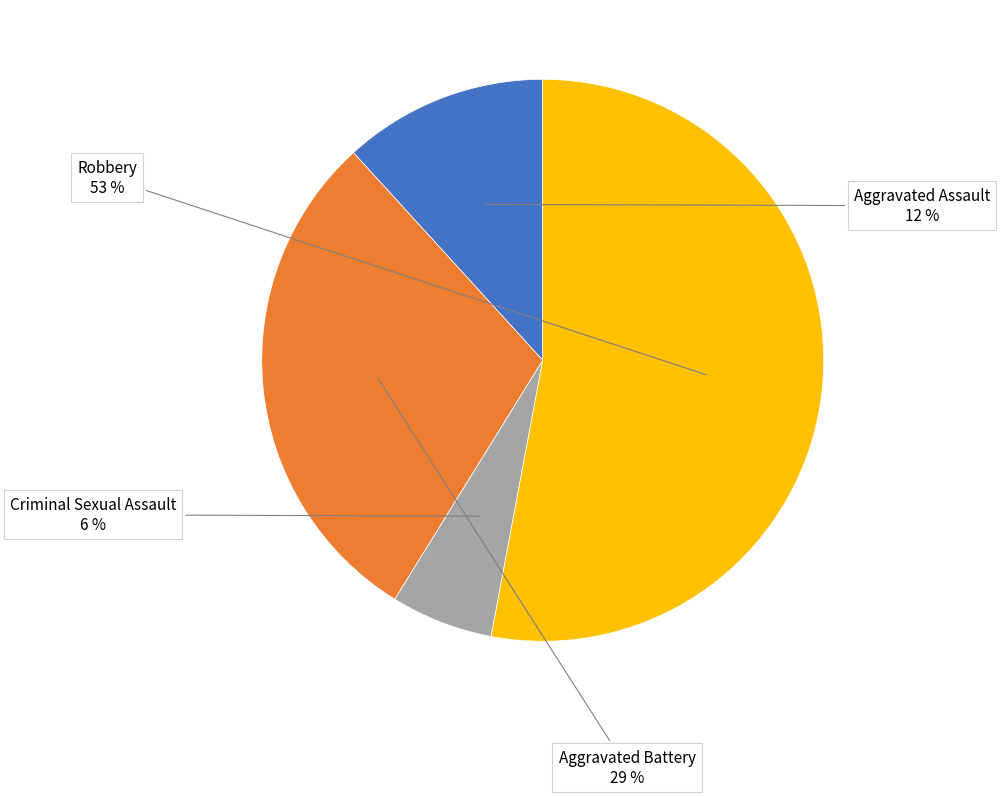

Is there a majority slice in this chart?

Yes